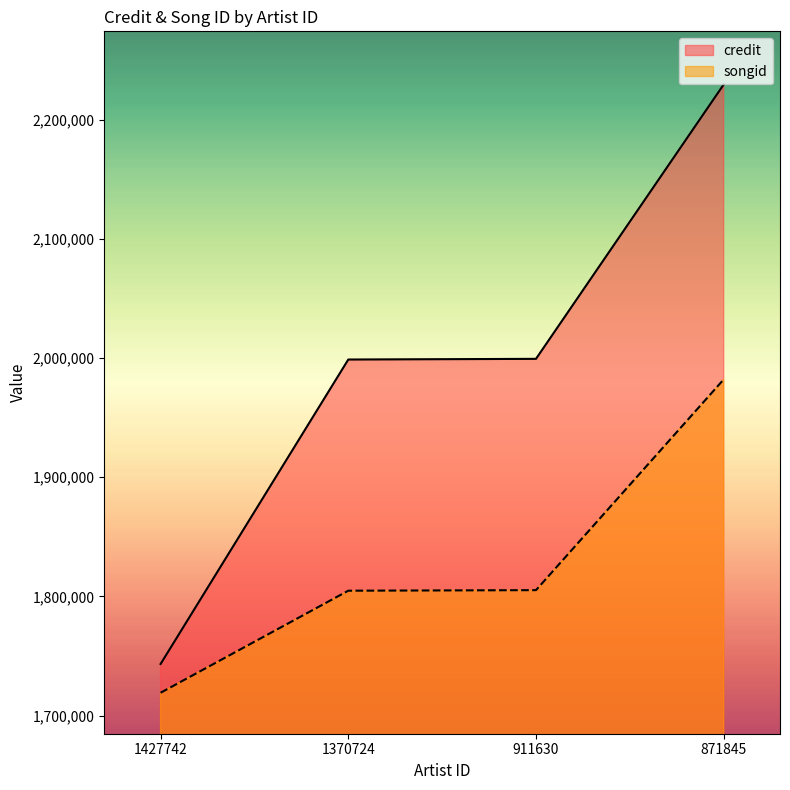

True or false: credit and songid intersect in this chart.

False